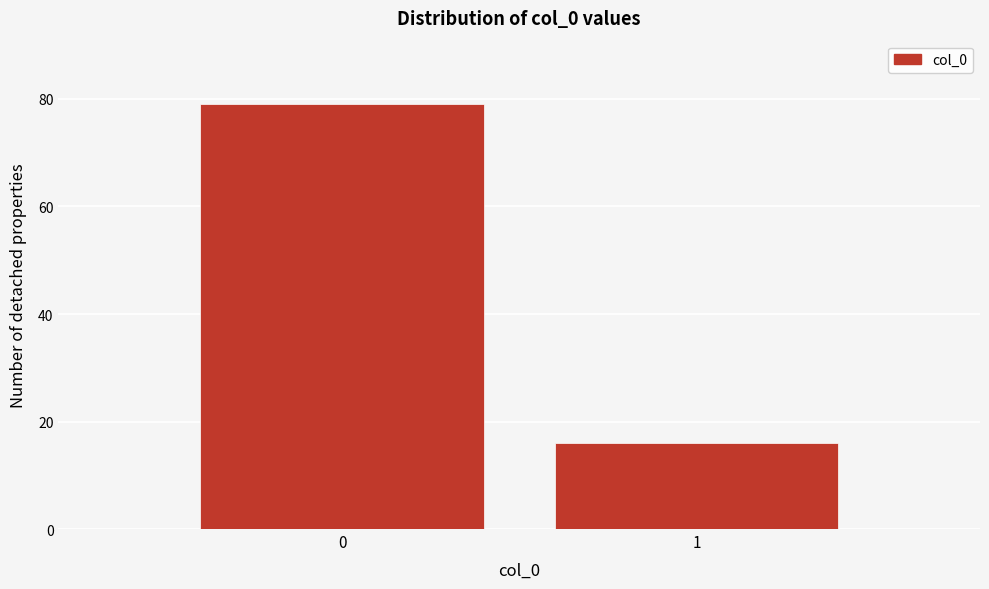

Reading left to right, list all the values displayed in this chart.

0=79	1=16